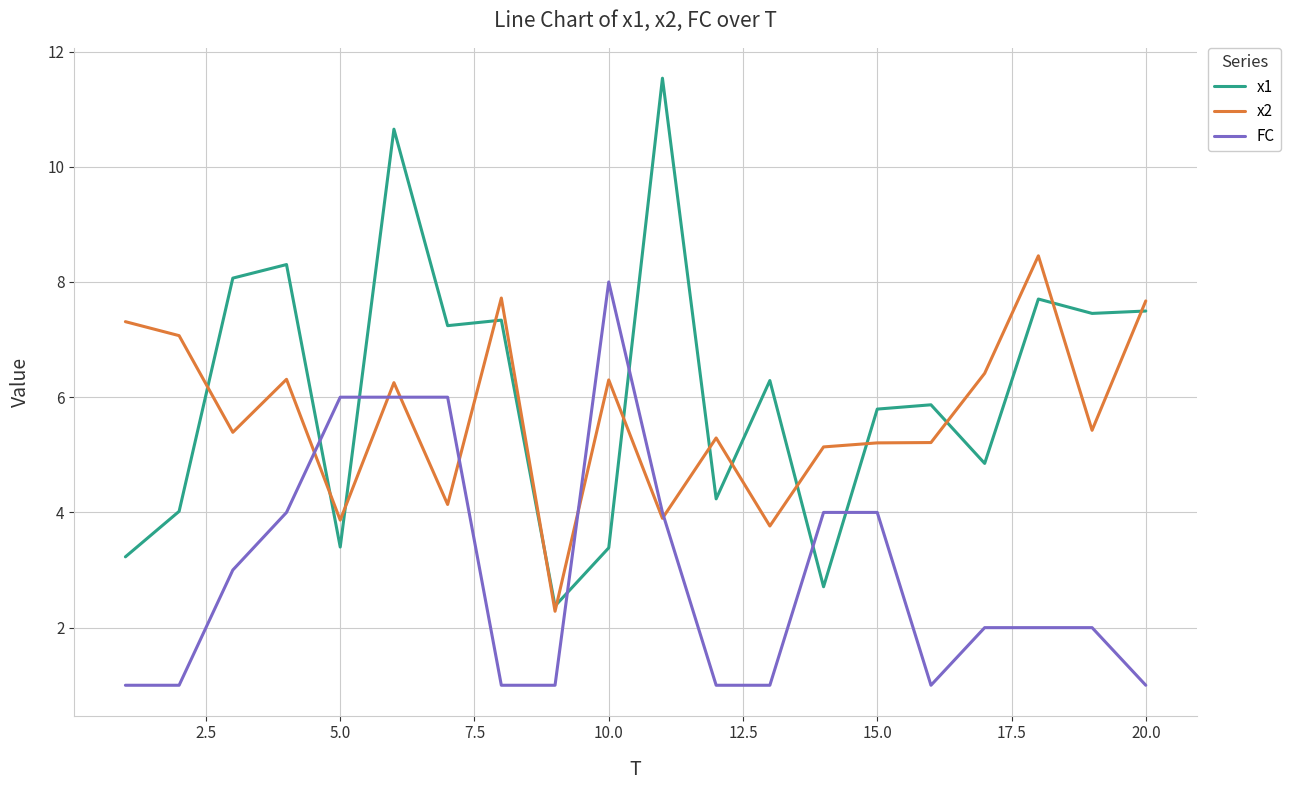

Which series has the largest range (max minus min)?

x1